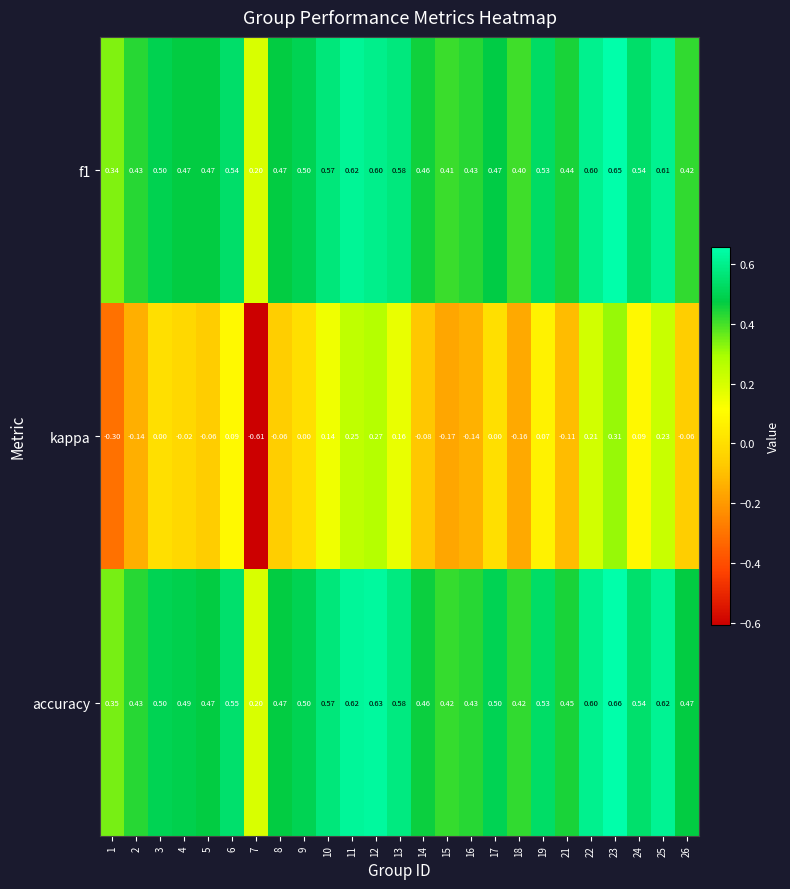

Between 8 and 15, which series saw the biggest shift?

kappa